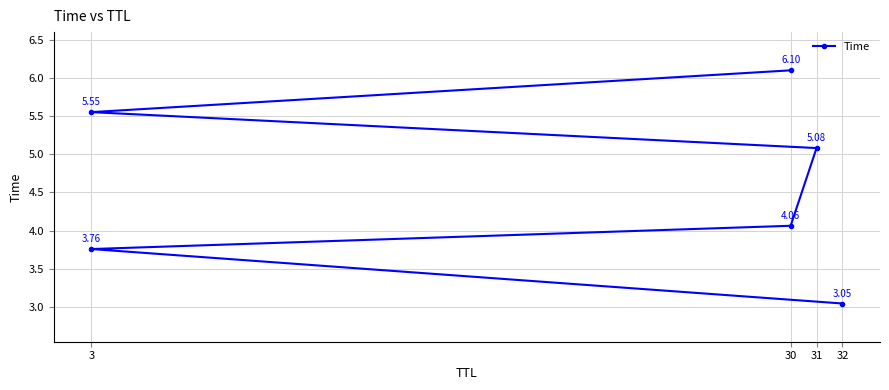

How many data points are above 5?

3